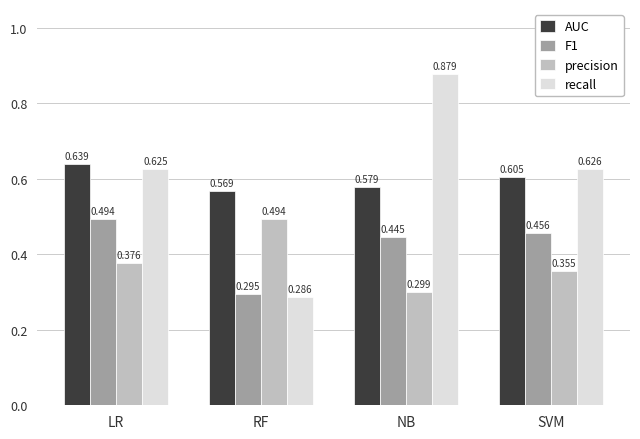

Count the number of data series in this chart.

4